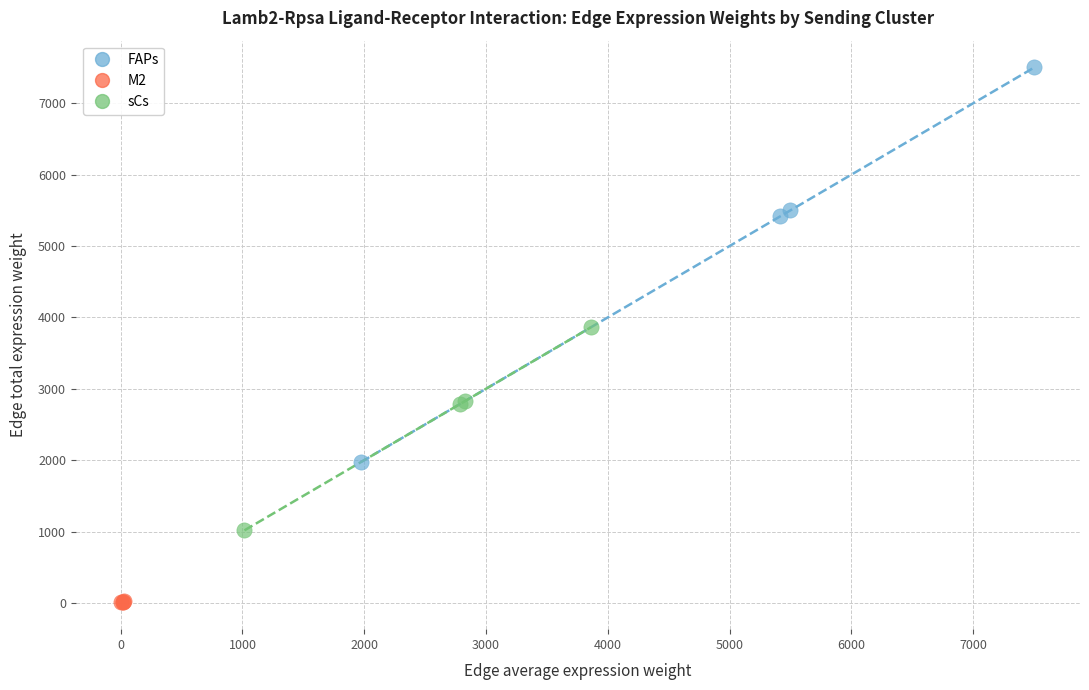

Which series contains the highest Y value?

FAPs